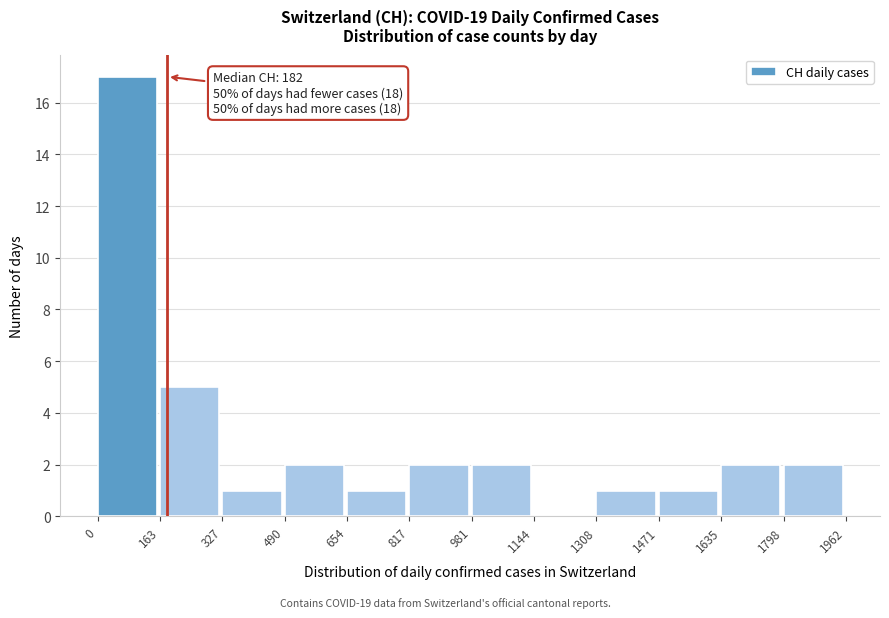

Which range on the x-axis has the tallest bar?

0 to 163